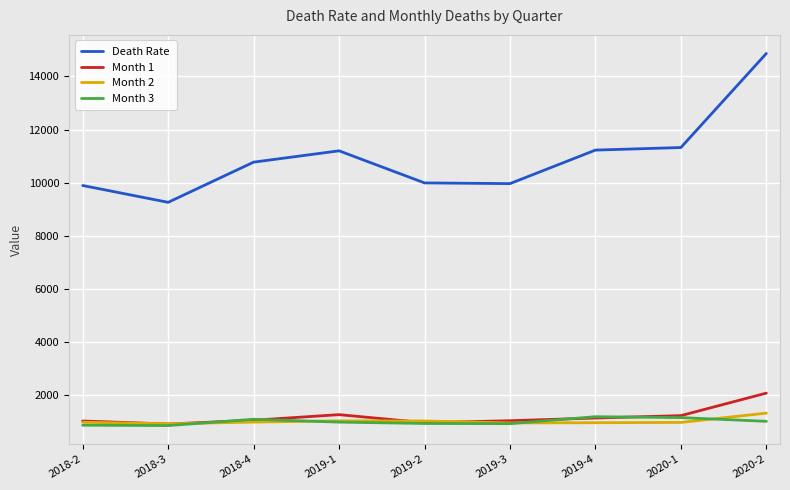

True or false: Month 2 has more than 0 points higher than both neighbors.

True